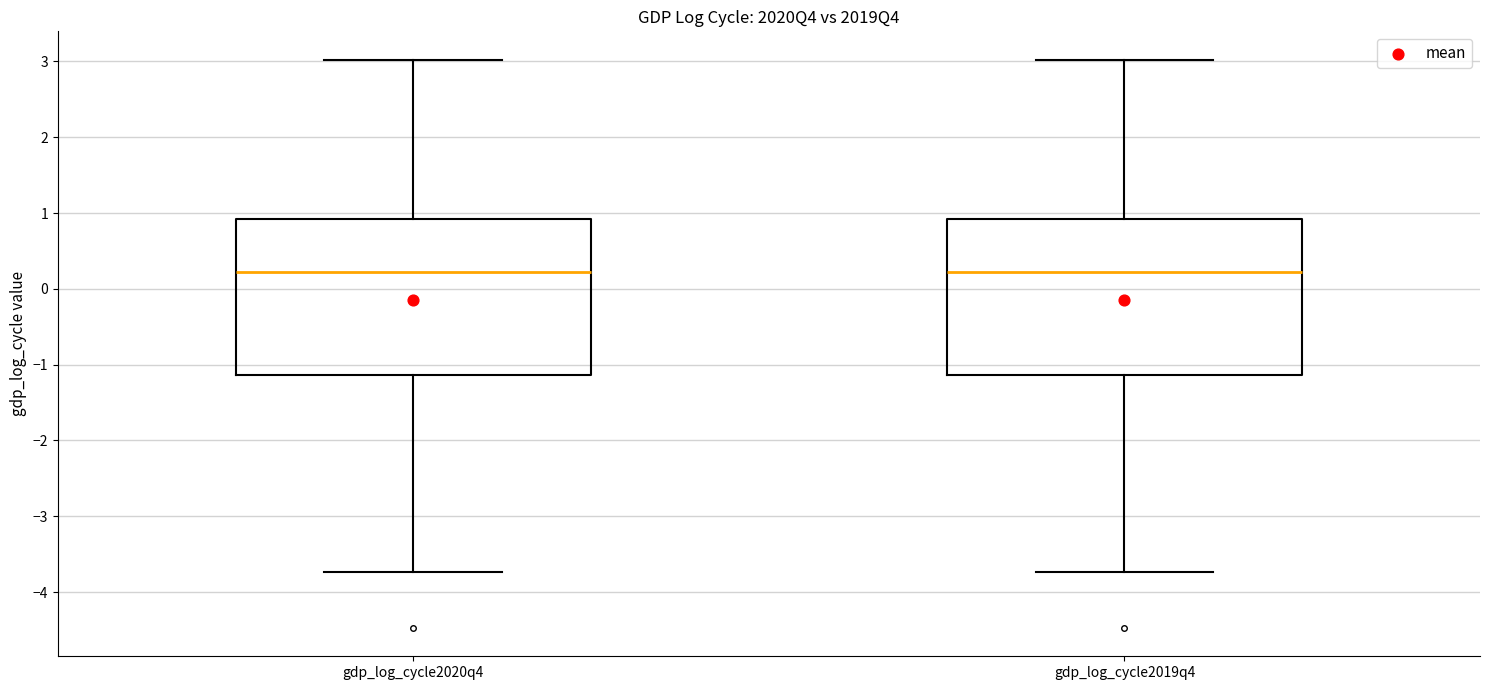

Reading left to right, transcribe this box plot: for each box, give where its median line is, the range the box spans, and where its two whiskers end, as read against the y-axis. The values are not printed on the chart, so give them approximately, as read against the axis.

gdp_log_cycle2020q4: median 0.2, box -1.1 to 0.9, whiskers -3.7 to 3.0
gdp_log_cycle2019q4: median 0.2, box -1.1 to 0.9, whiskers -3.7 to 3.0